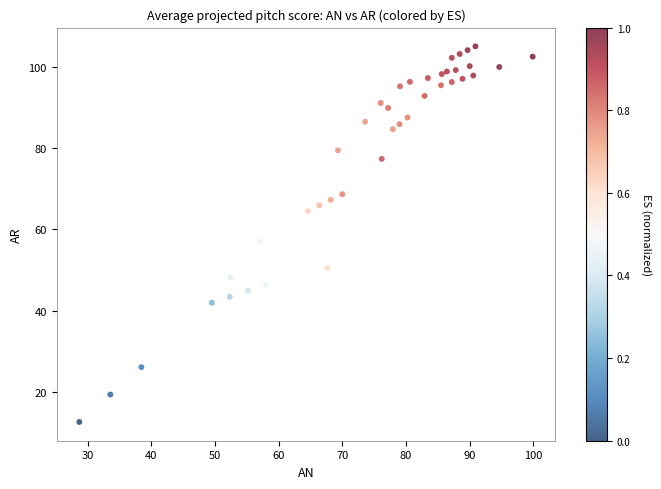

What Y value in the scatter plot is closest to 58?

57.0